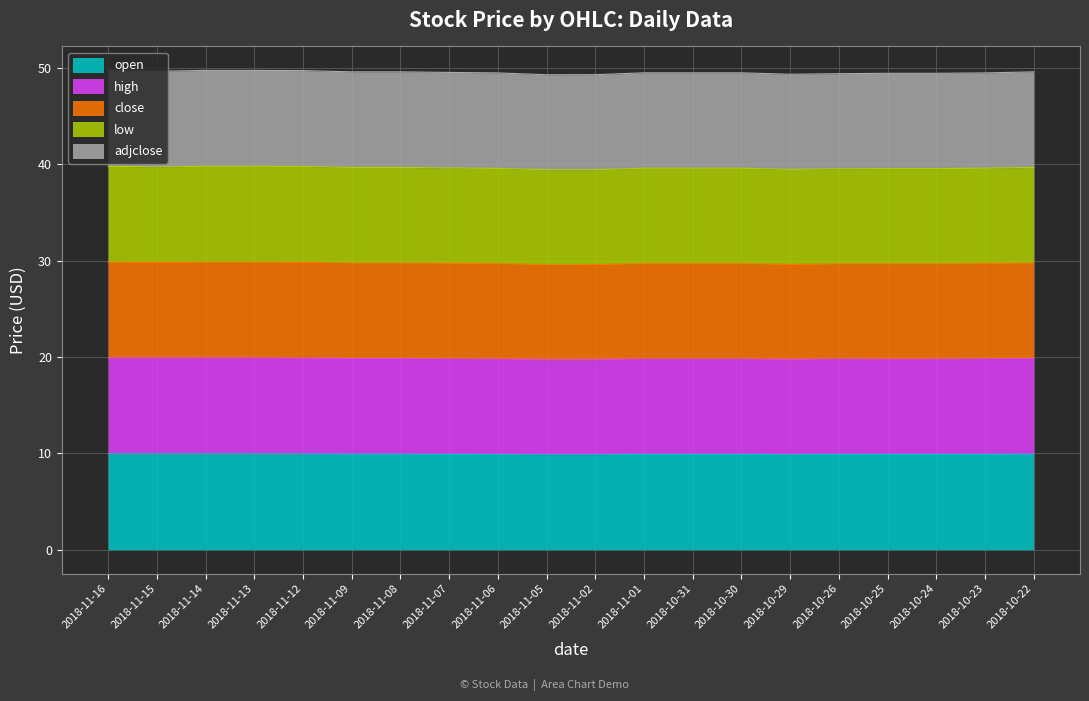

Where is the first local minimum for close?

2018-11-15